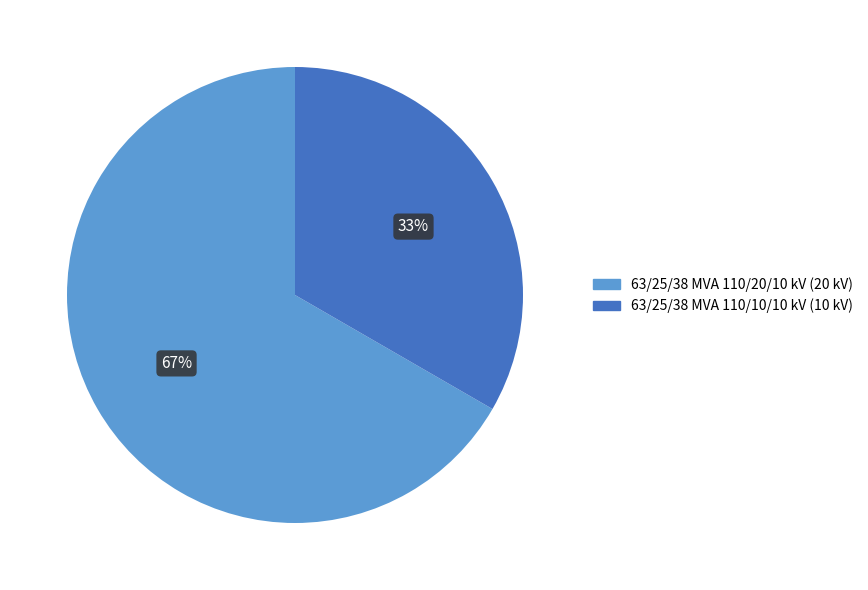

To the nearest percent, what is the combined percentage of 63/25/38 MVA 110/10/10 kV and 63/25/38 MVA 110/20/10 kV?

100%